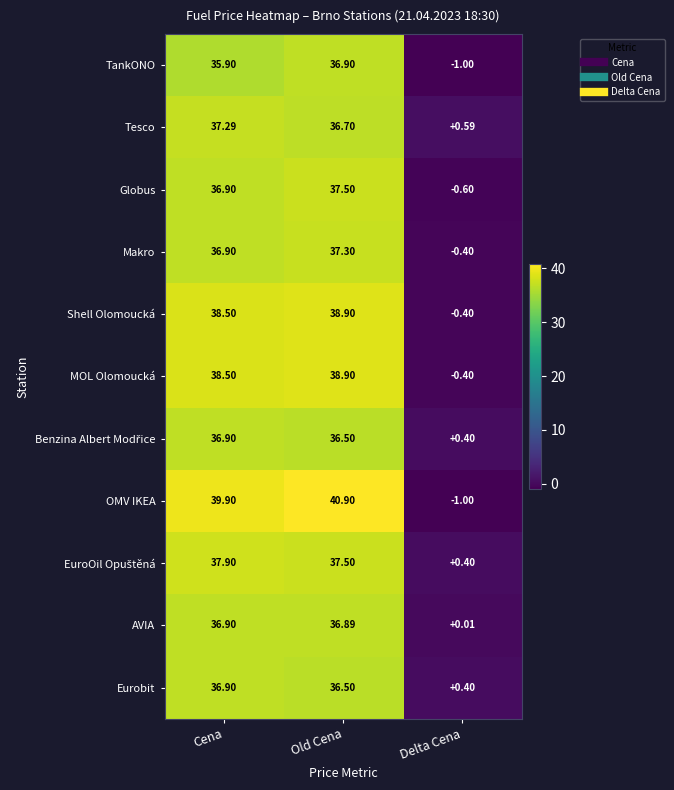

Count the number of categories in the chart.

3